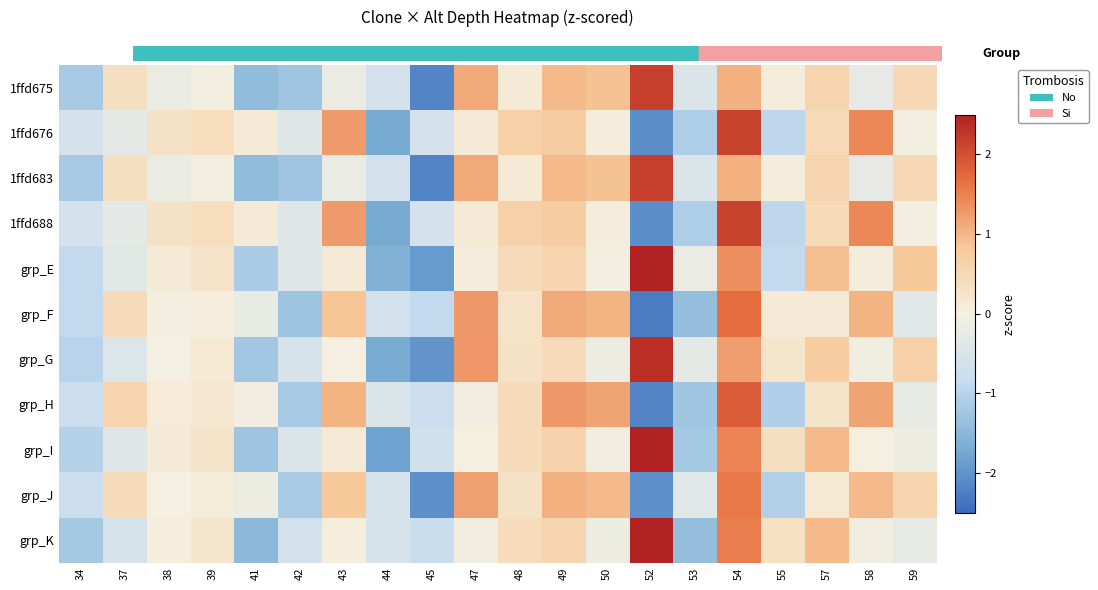

What is the spread (max minus min) of values at 55?

1.4